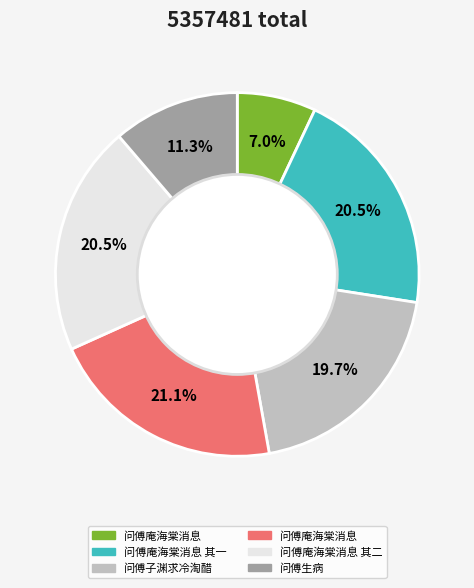

Is there a majority slice in this chart?

No